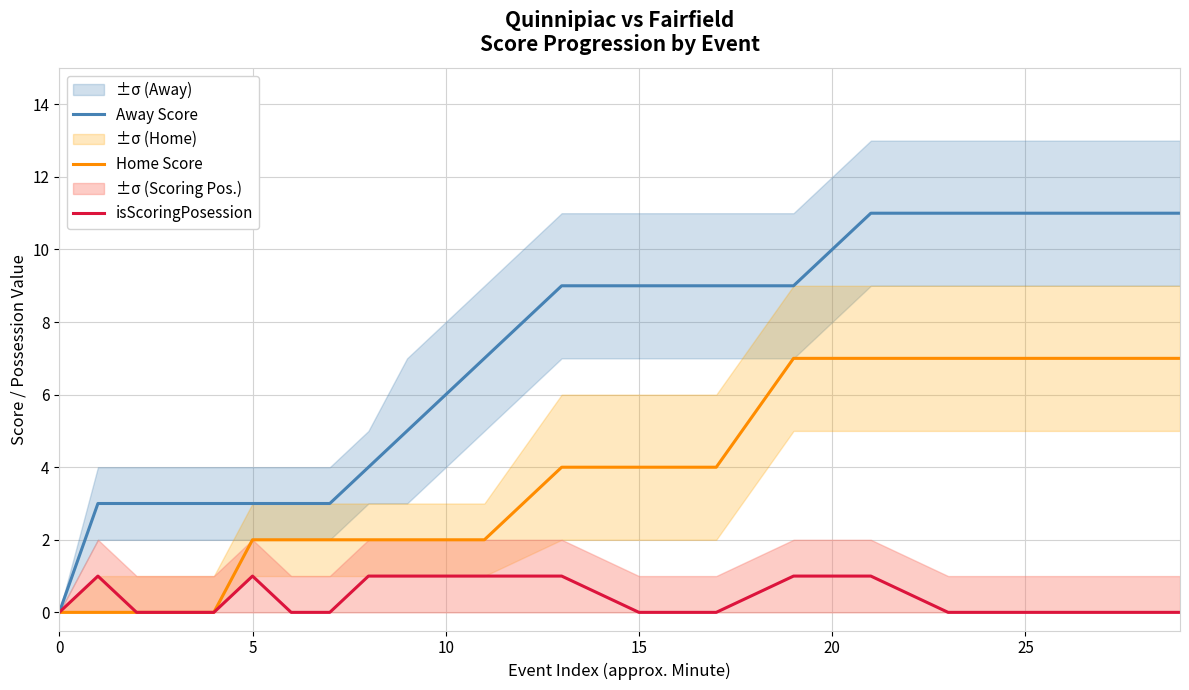

The value of Away Score at 25 is 5. True or false?

False